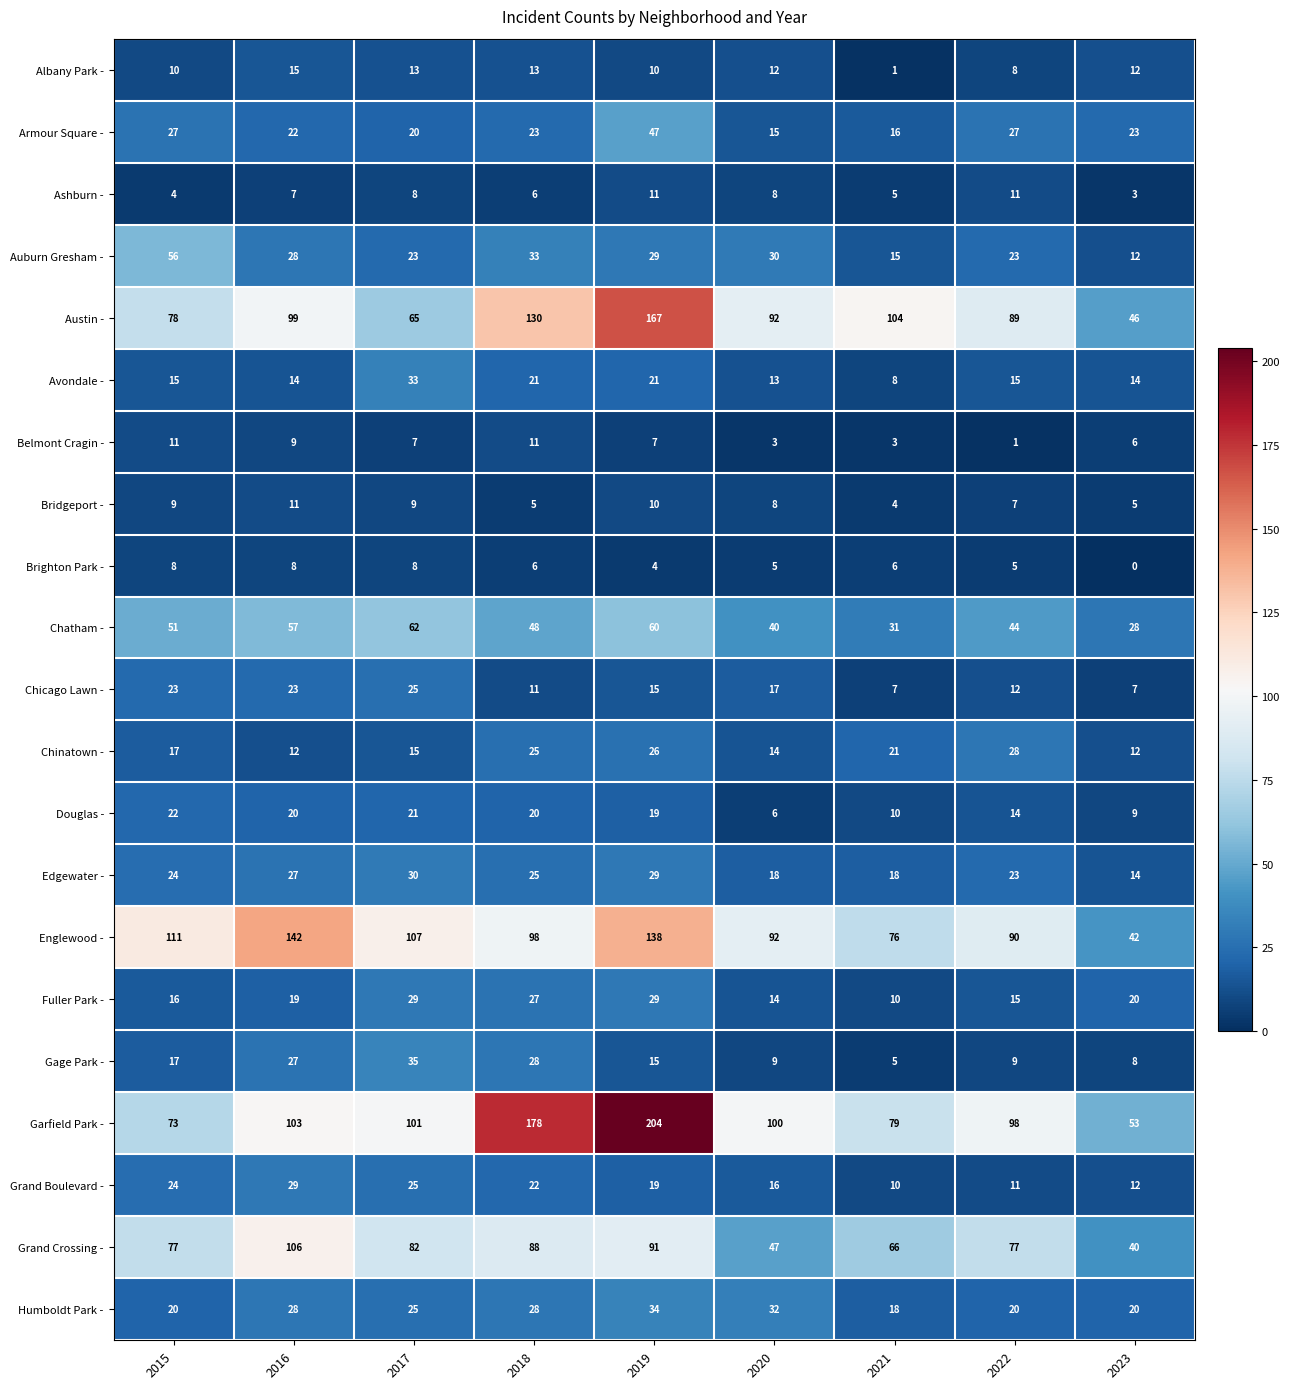

What is the total value across all series at 2015?

693